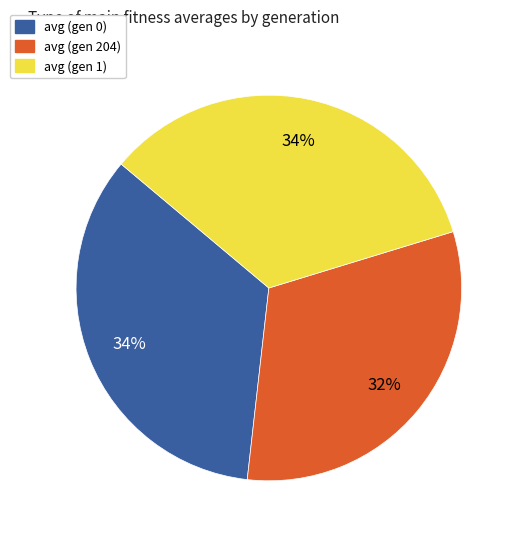

Does avg (gen 1) account for over 50% of the chart?

No